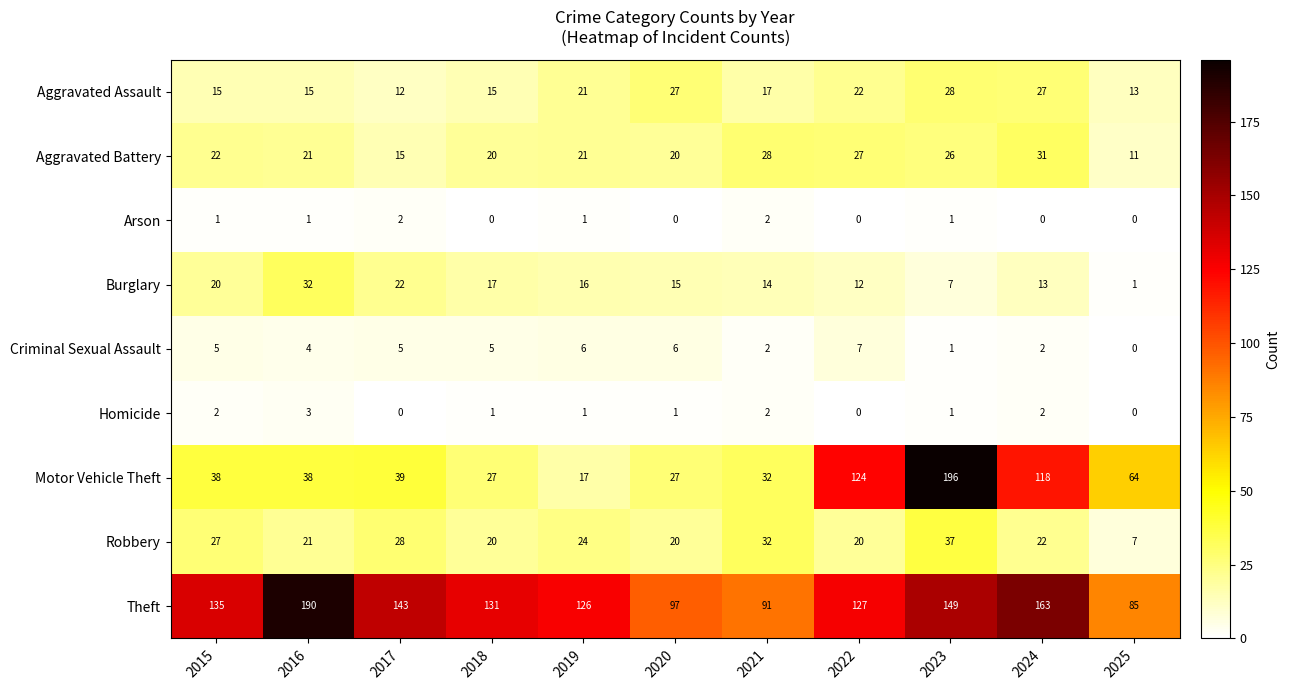

The Burglary series shows 4 at 2018. True or false?

False